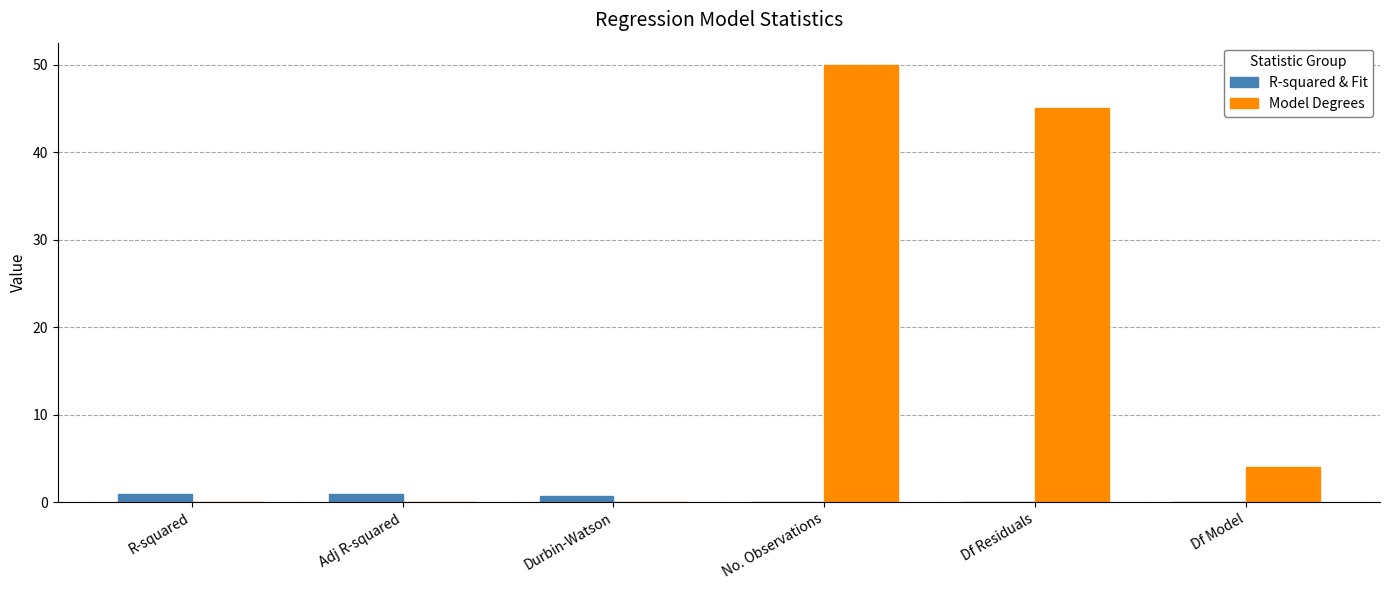

Reading left to right, what are all the values shown in this chart?

R-squared & Fit: R-squared=1.0	Adj R-squared=1.0	Durbin-Watson=0.7	No. Observations=0.0	Df Residuals=0.0	Df Model=0.0
Model Degrees: R-squared=0.0	Adj R-squared=0.0	Durbin-Watson=0.0	No. Observations=50.0	Df Residuals=45.0	Df Model=4.0